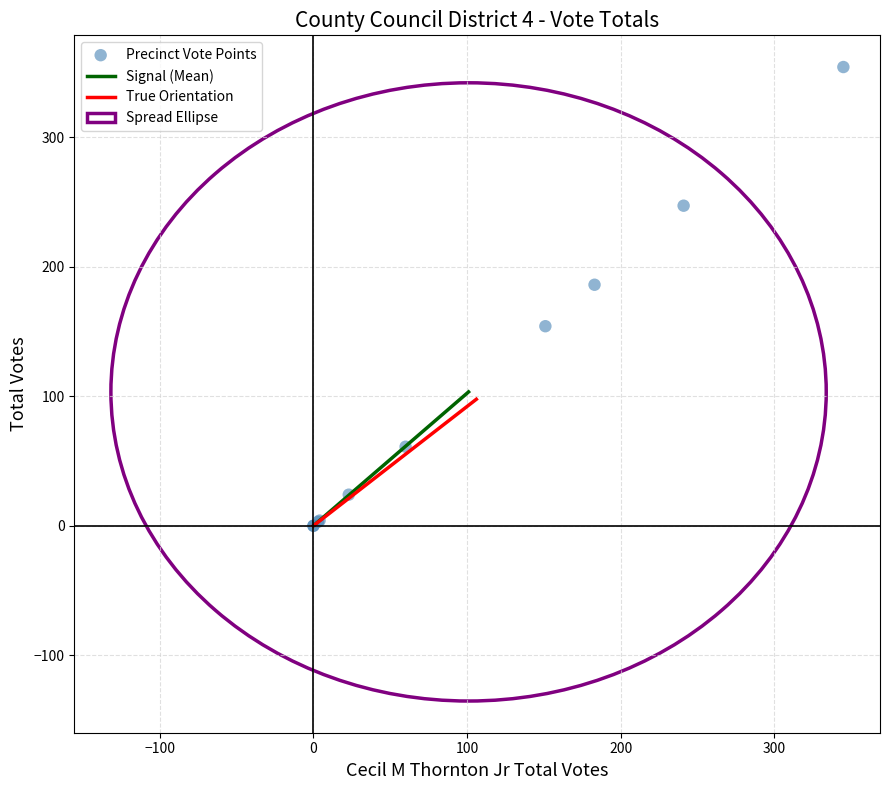

What Y value in the scatter plot is closest to 177?

186